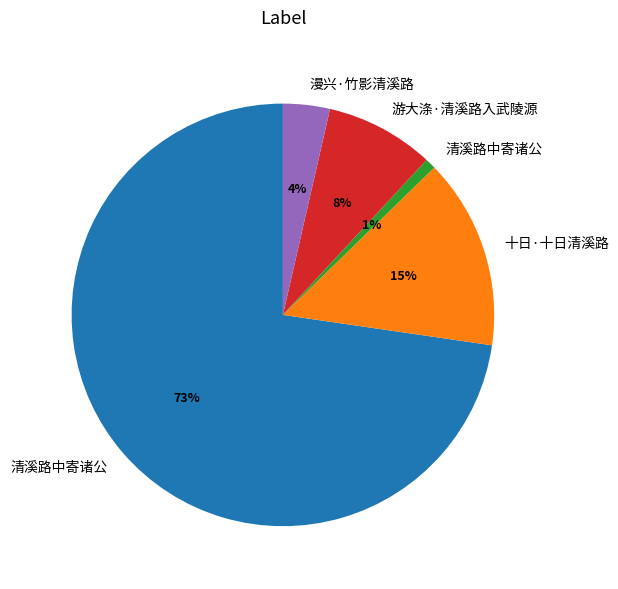

Is there any slice that represents more than half of the pie?

Yes